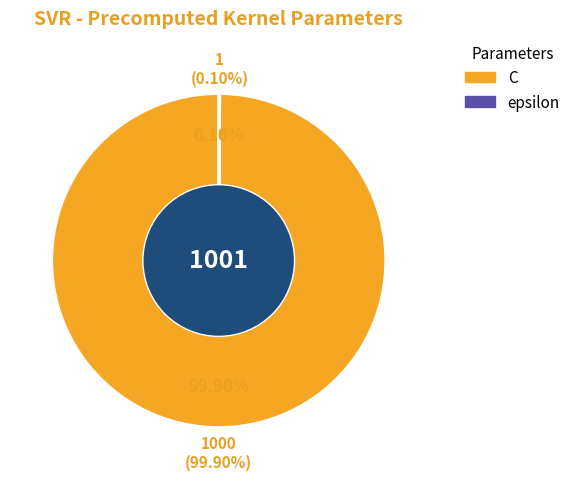

Does C account for over 50% of the chart?

Yes